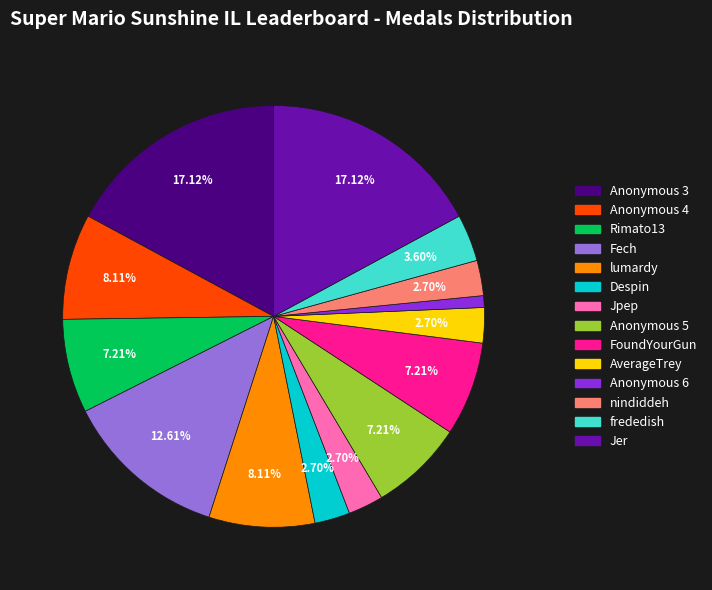

Do Anonymous 5 and Despin together represent more than half of the pie?

No